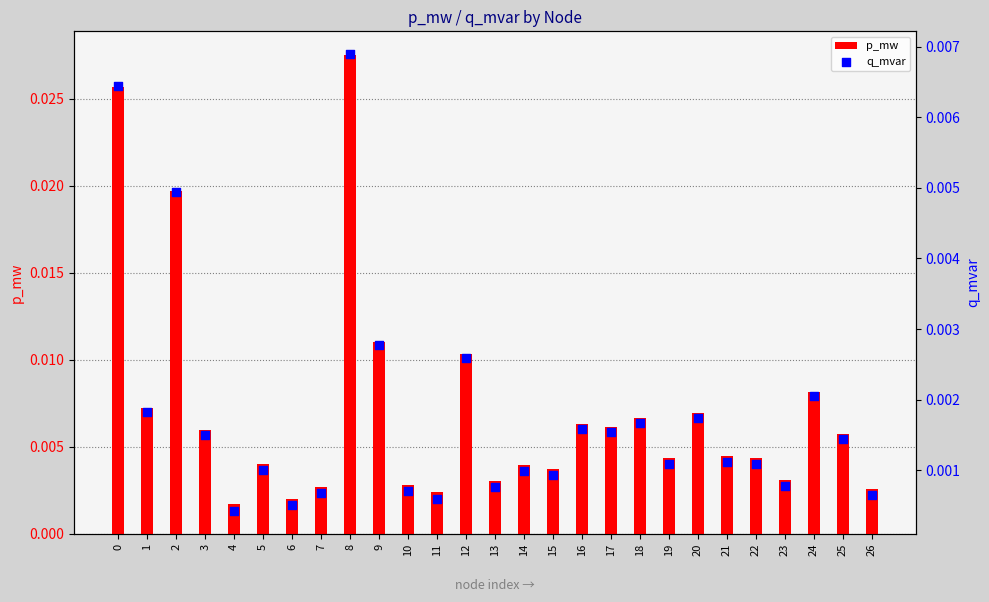

Which series has the largest Y range (max minus min)?

p_mw